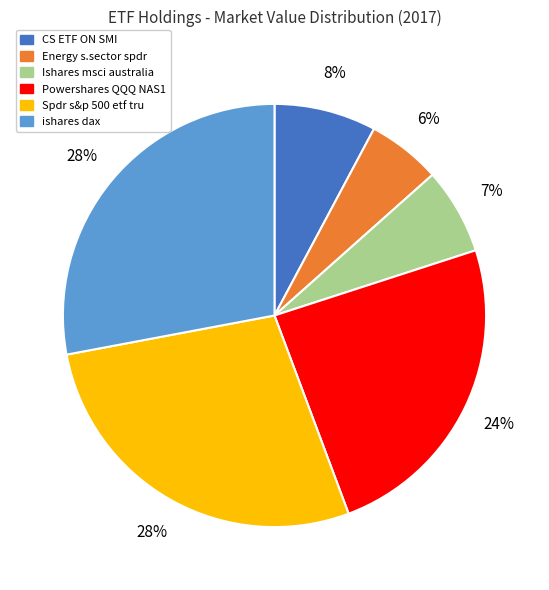

To the nearest percent, what portion does Energy s.sector spdr represent?

6%